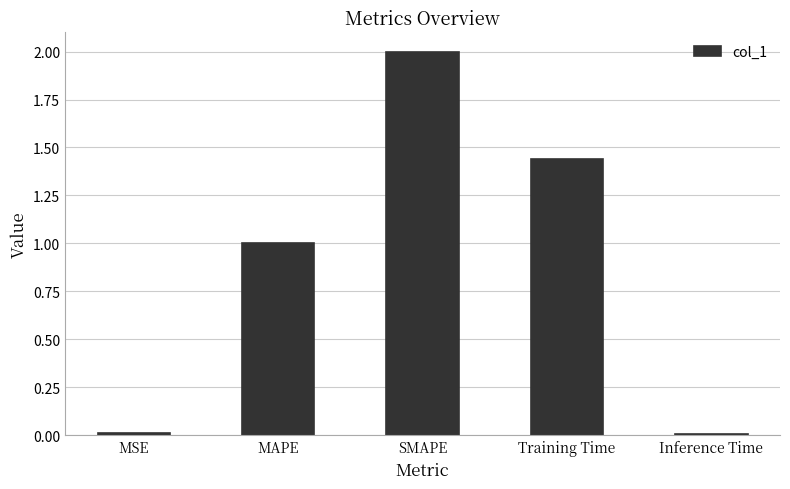

At which label is the value closest to 1?

MAPE